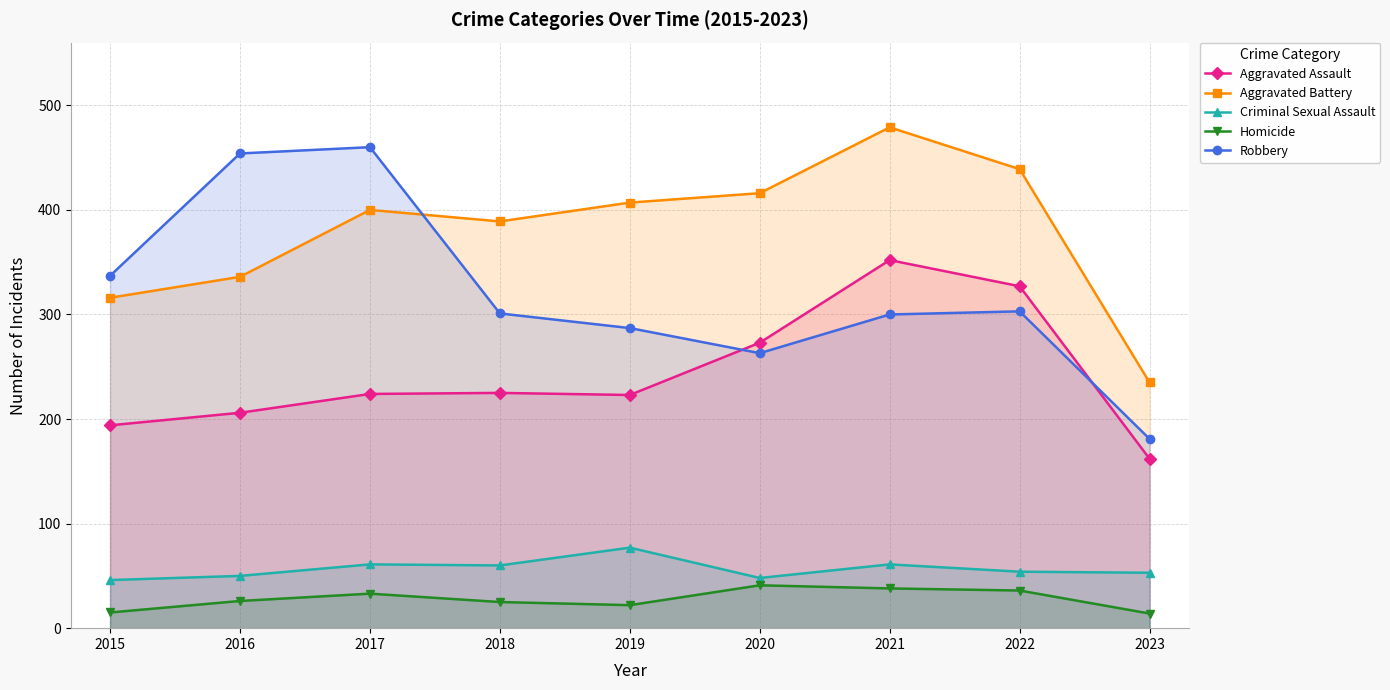

What is the value of the Criminal Sexual Assault point at the 1st from the left?

46